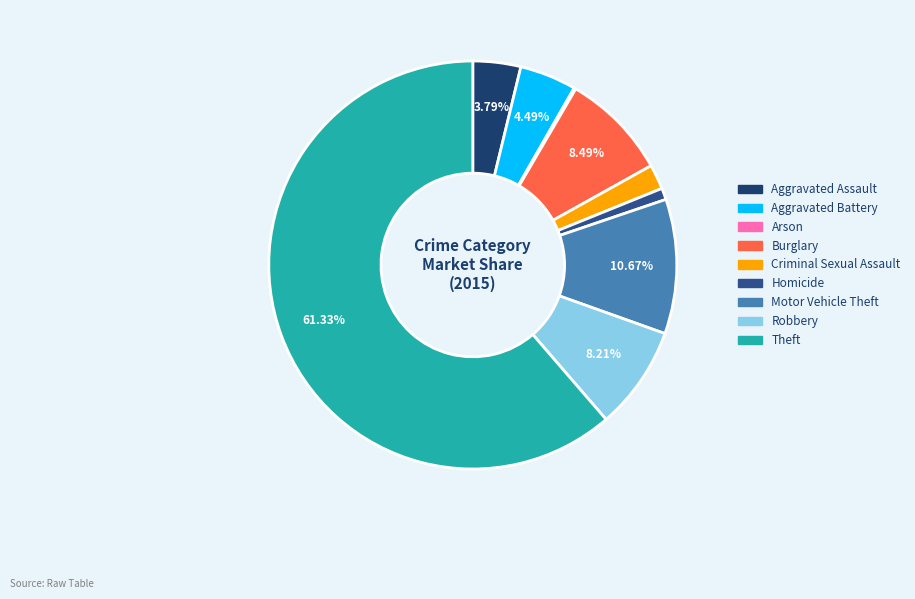

What percentage is NOT represented by Theft?

38.7%